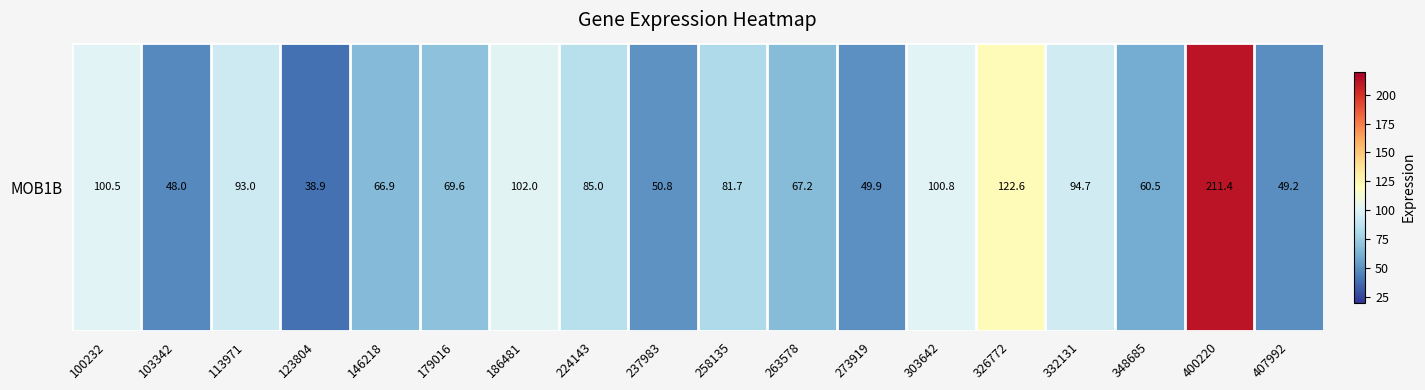

The value at 103342 is 48.0. True or false?

True